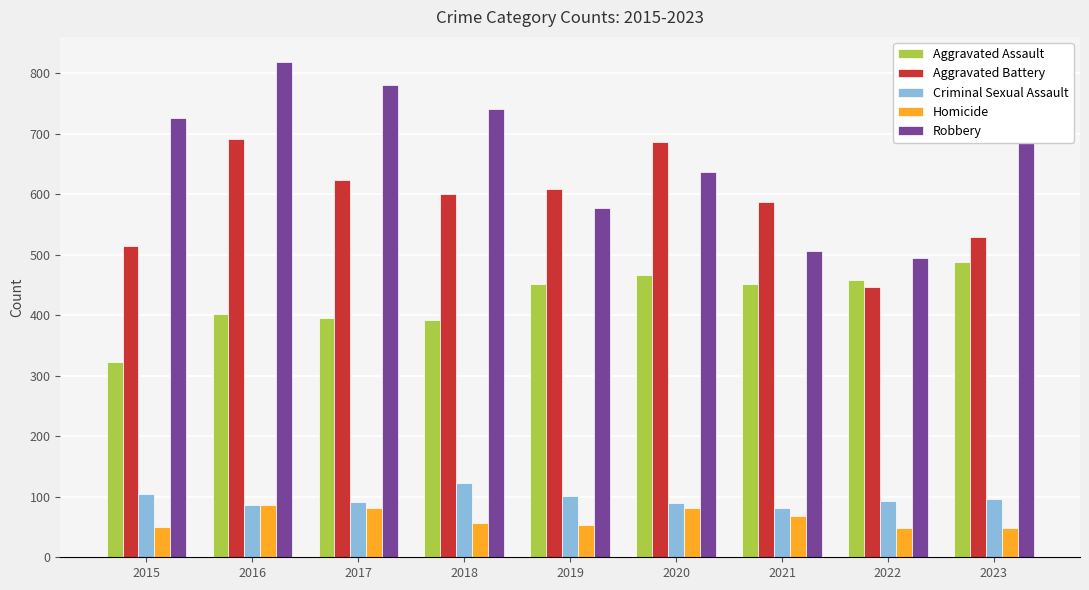

The Criminal Sexual Assault series shows 89 at 2020. True or false?

True